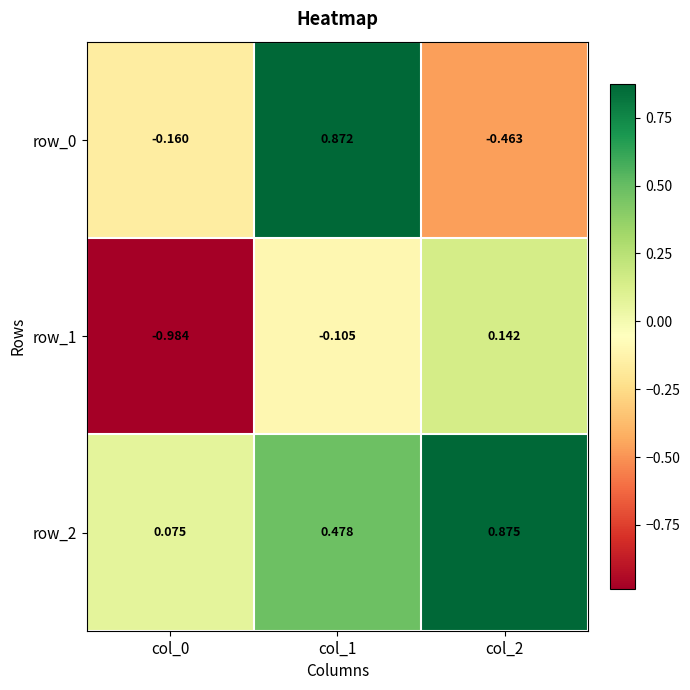

Count the number of data series in this chart.

3